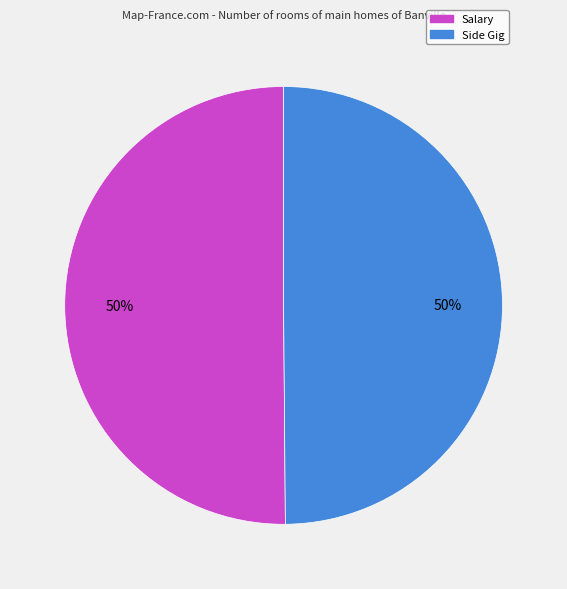

Approximately how many times larger is the value at Salary compared to Side Gig?

1.0